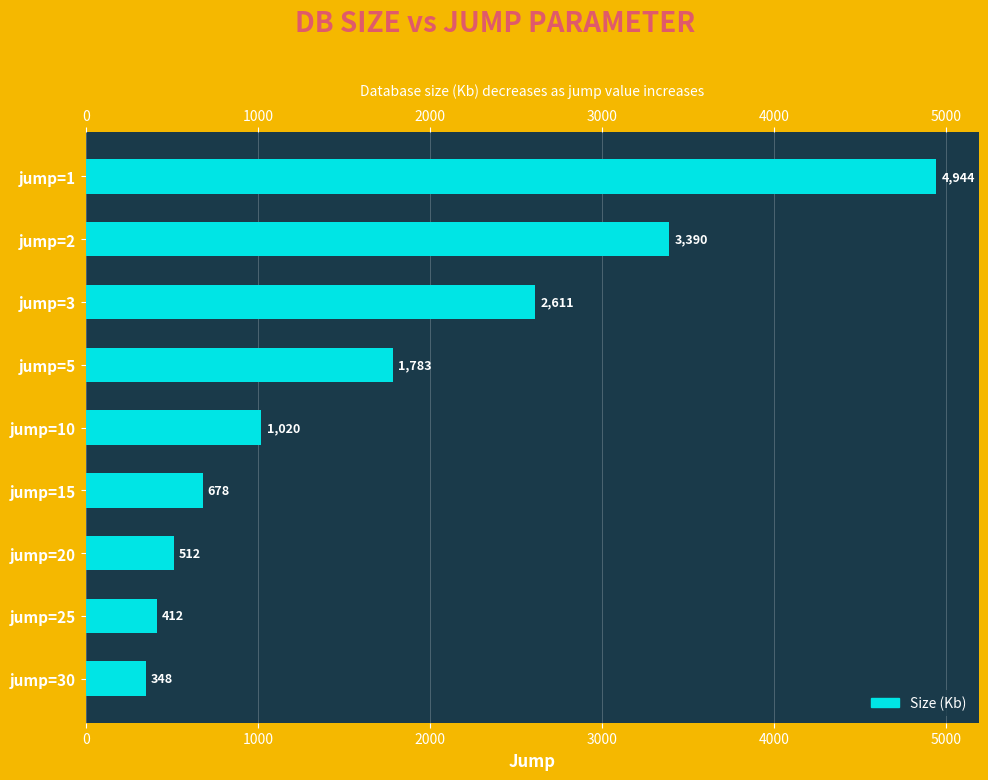

What is the difference between the values at jump=10 and jump=2?

2370